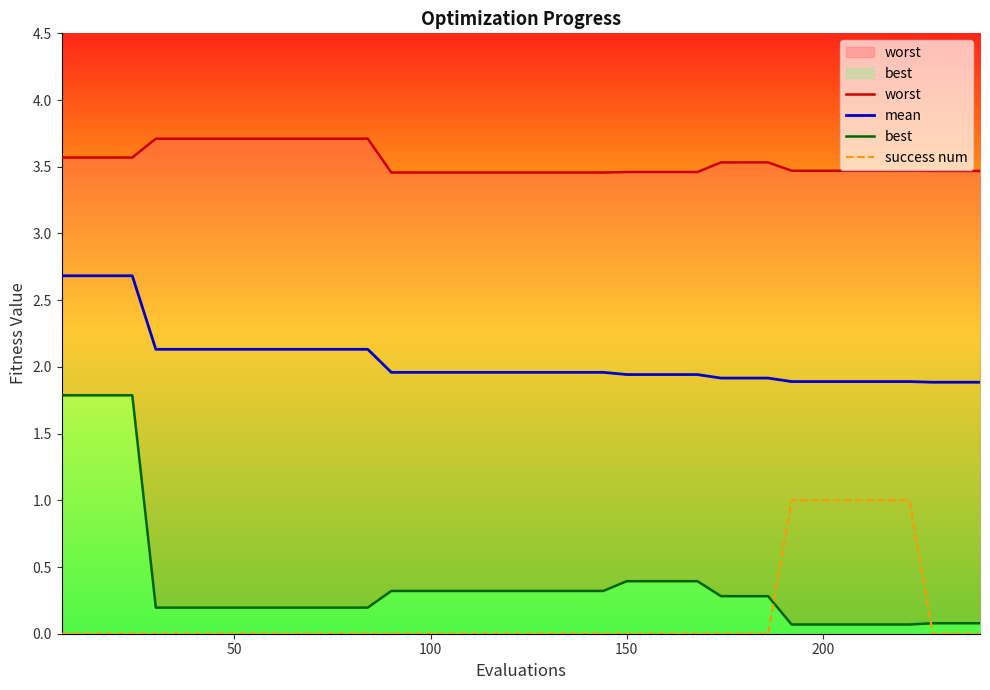

How many lines are shown in the chart?

4